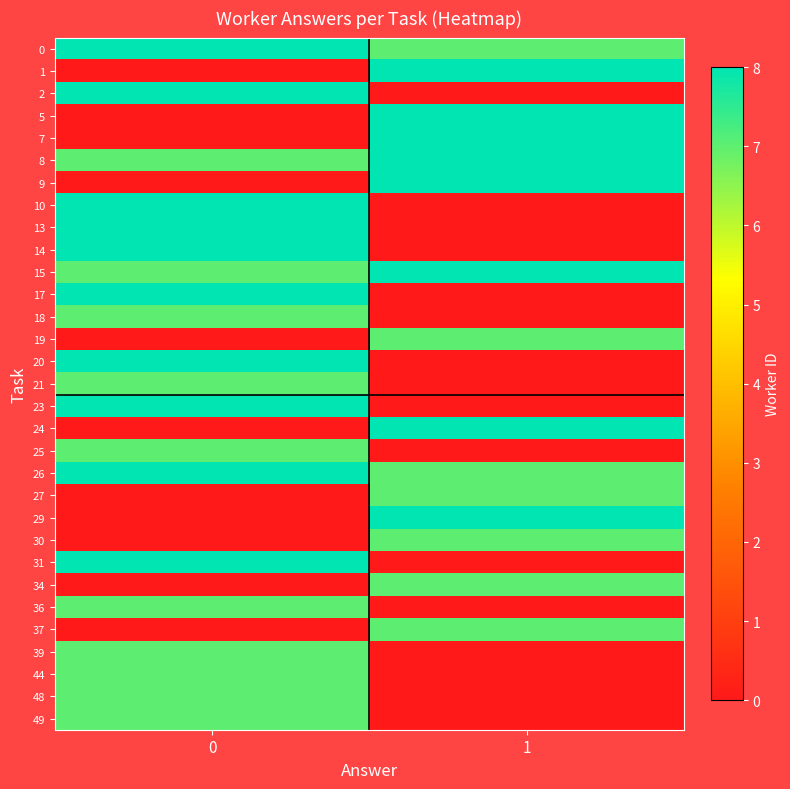

Count the number of data series in this chart.

31